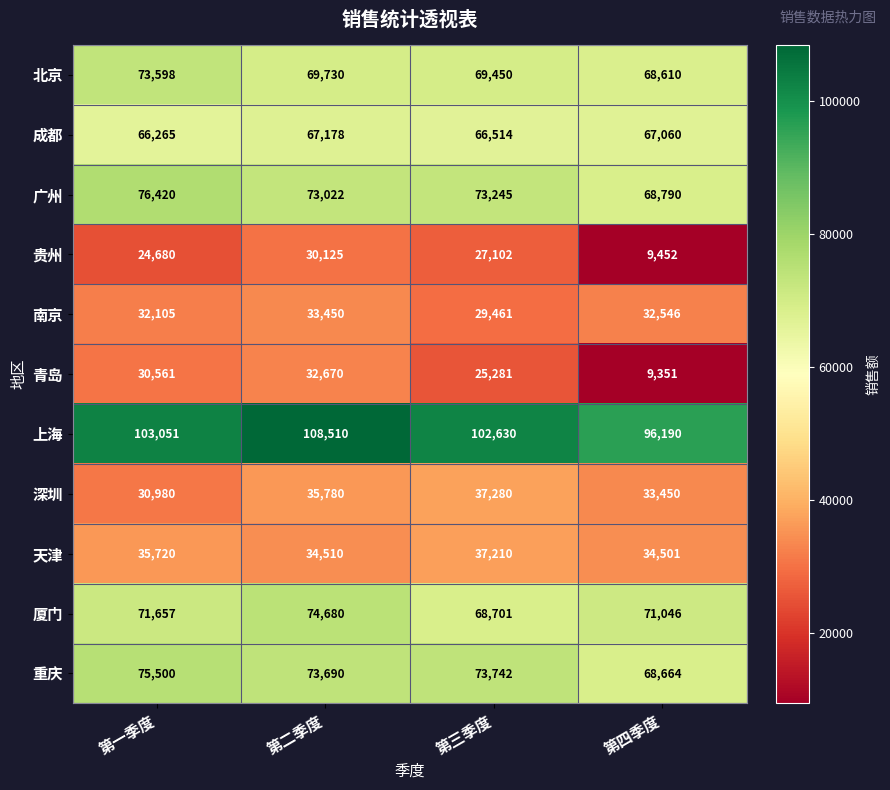

List the series in order of their peak value, lowest first.

贵州, 青岛, 南京, 天津, 深圳, 成都, 北京, 厦门, 重庆, 广州, 上海